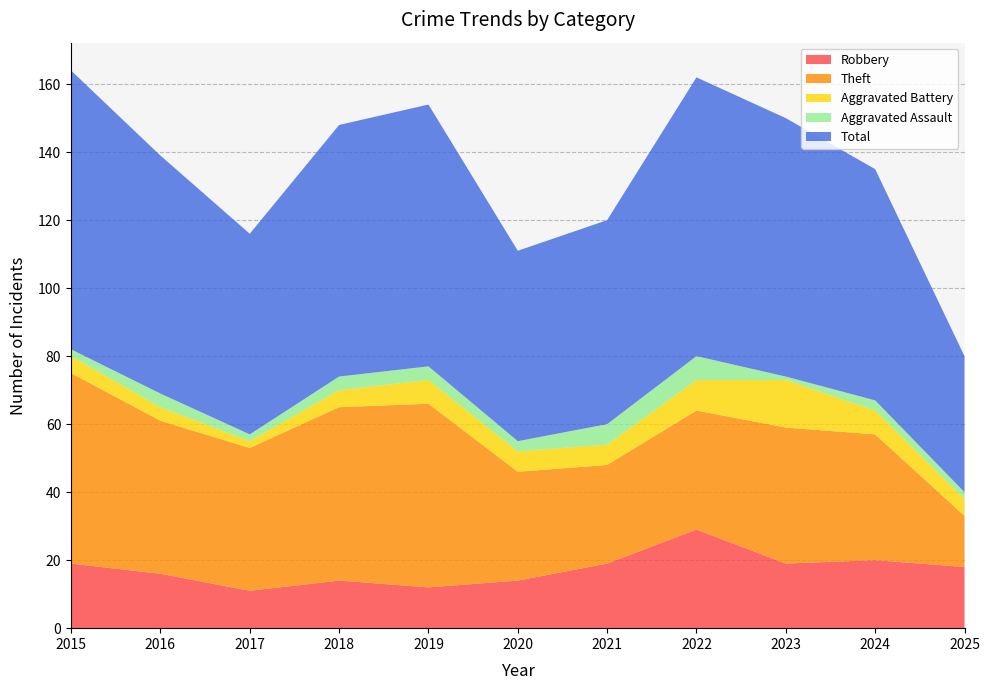

Reading left to right, what are all the values shown in this chart?

Robbery: 19	16	11	14	12	14	19	29	19	20	18
Theft: 56	45	42	51	54	32	29	35	40	37	15
Aggravated Battery: 5	4	2	5	7	6	6	9	14	7	5
Aggravated Assault: 2	4	2	4	4	3	6	7	1	3	2
Total: 82	70	59	74	77	56	60	82	76	68	40